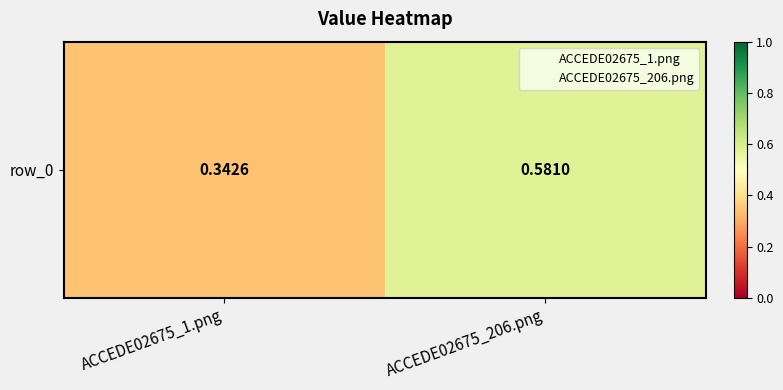

Which has a higher value, ACCEDE02675_1.png or ACCEDE02675_206.png?

ACCEDE02675_206.png